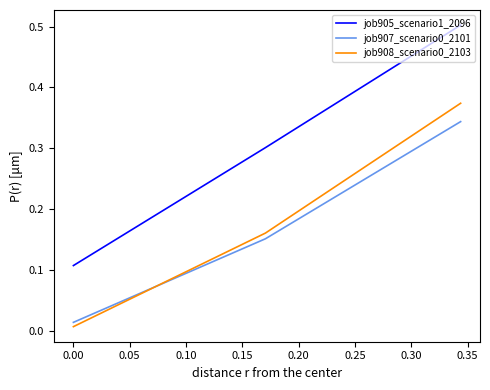

What is the greatest value displayed?

0.5